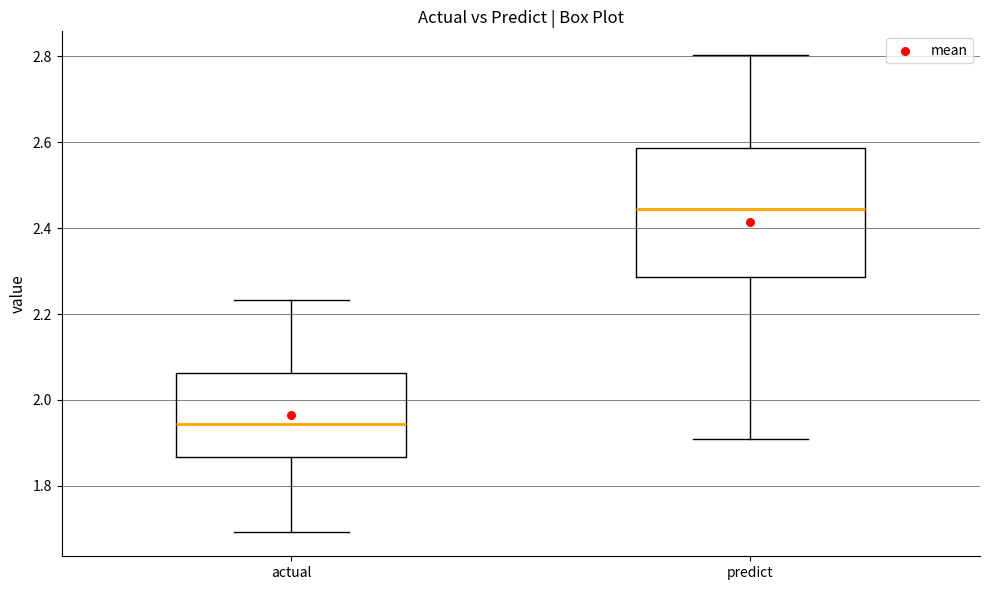

Which box has the lowest median line?

actual